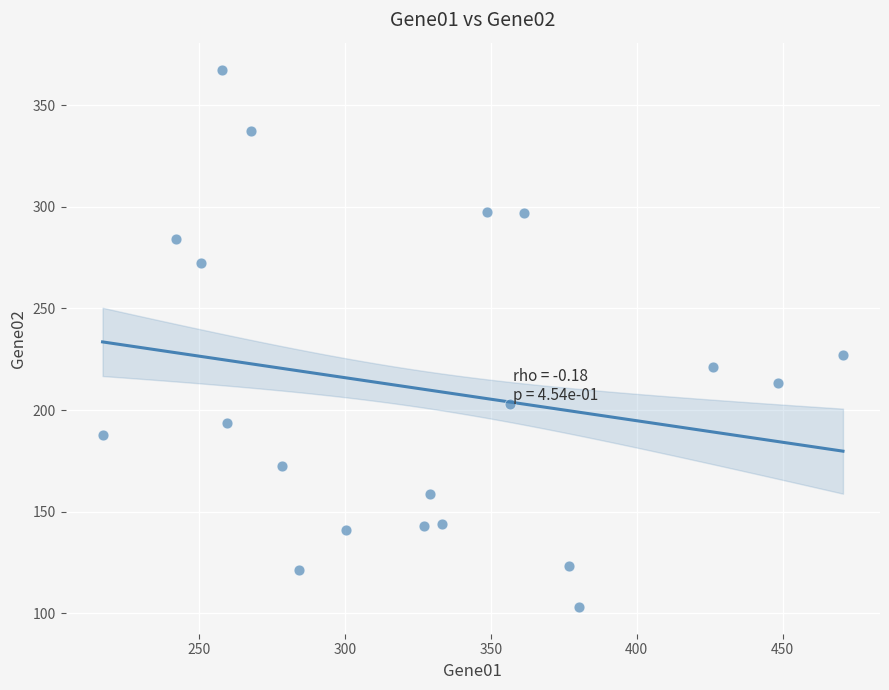

What Y value in the scatter plot is closest to 235?

227.2